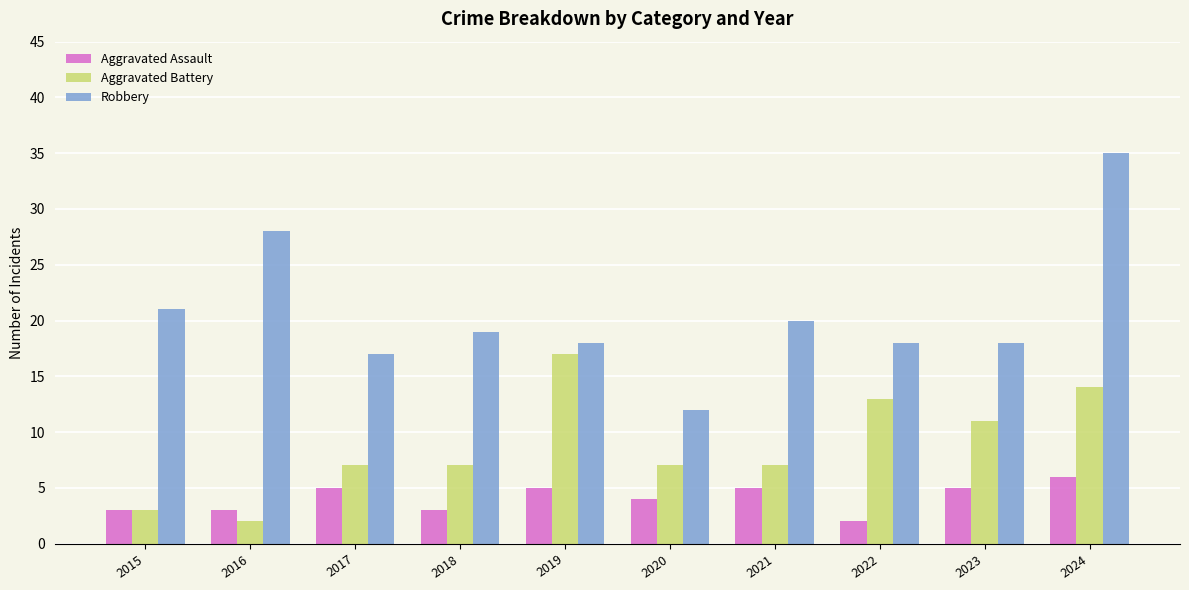

What is the sum of all Robbery values?

206